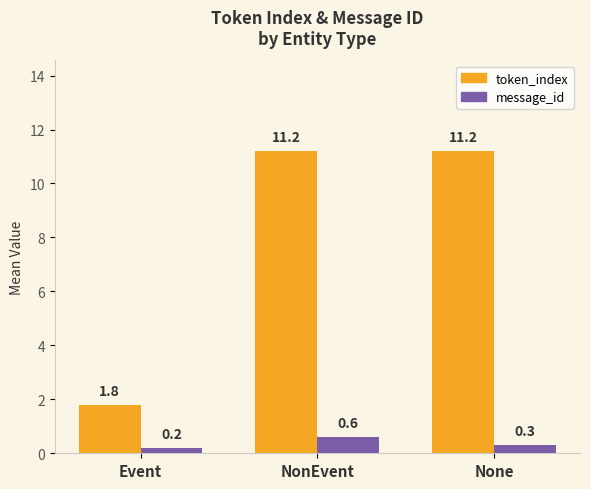

At which label does token_index first exceed 11?

NonEvent